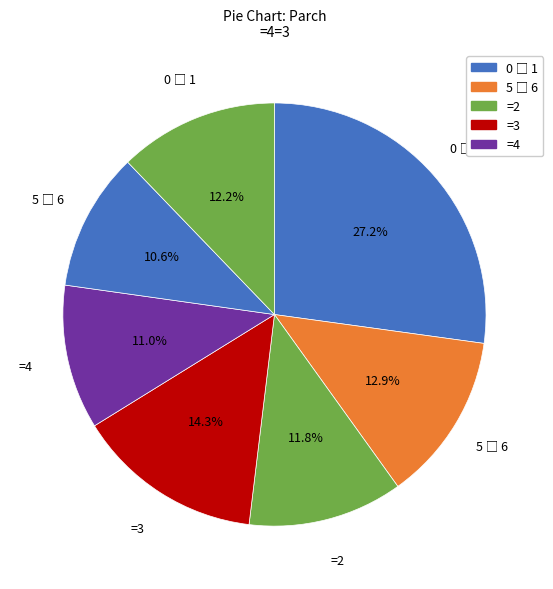

Count the number of slices in the pie.

7